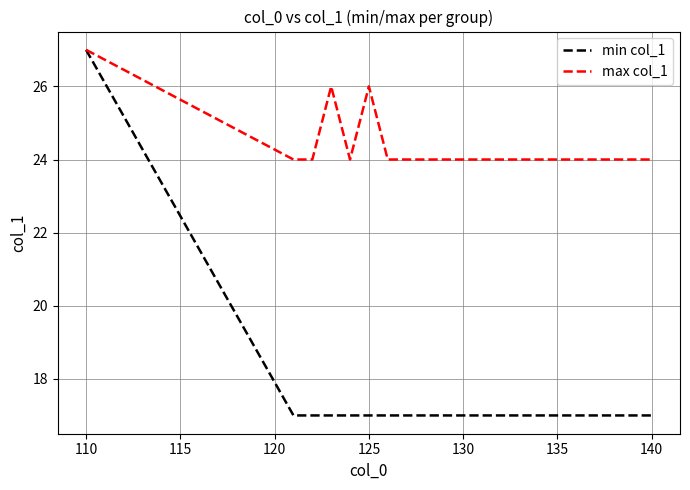

Reading right to left, transcribe all the data shown in this chart.

min col_1: 17	17	17	17	17	17	17	17	17	17	17	17	17	17	17	17	17	17	17	17	27
max col_1: 24	24	24	24	24	24	24	24	24	24	24	24	24	24	24	26	24	26	24	24	27